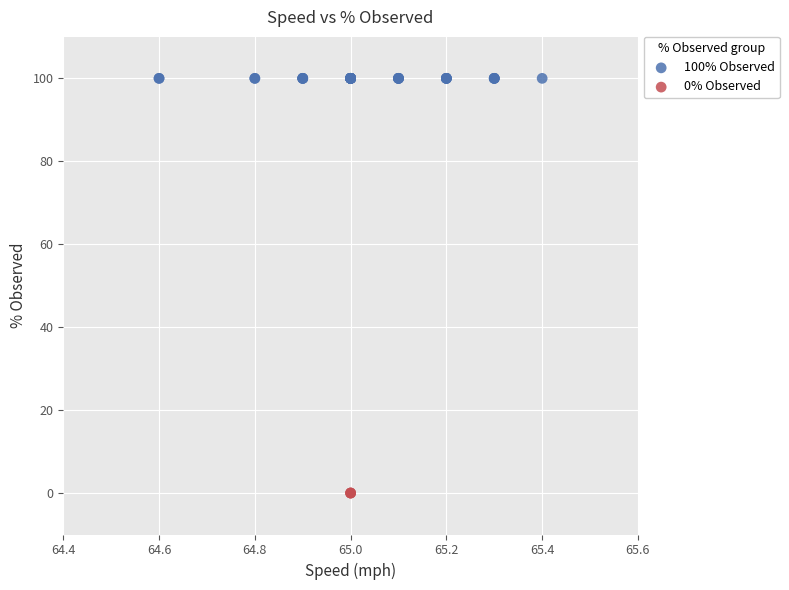

Which series contains the highest Y value?

100% Observed